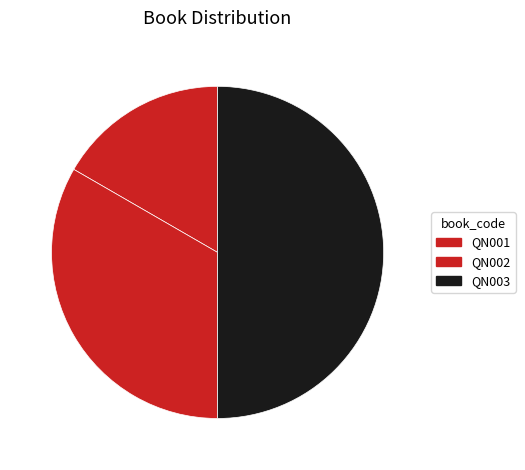

Is it true that QN001 is 17% of the pie?

True